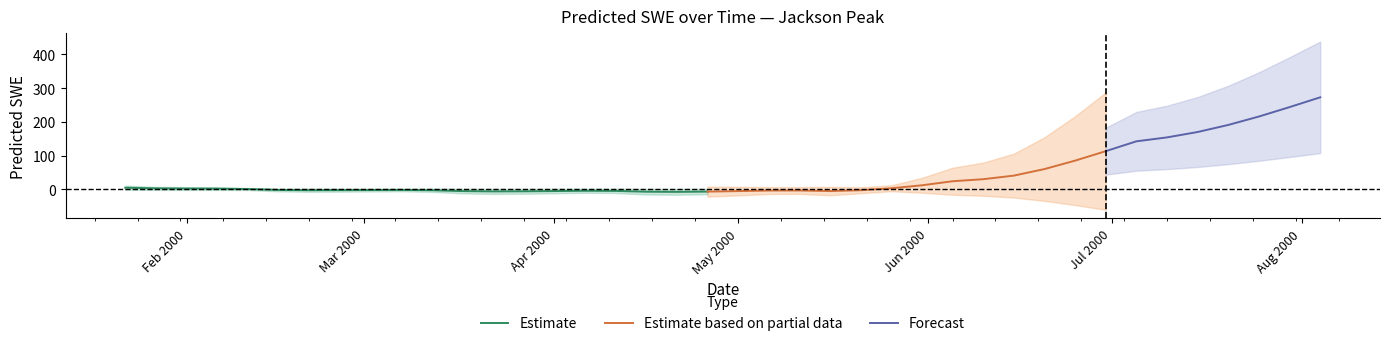

How many negative values are there?

20